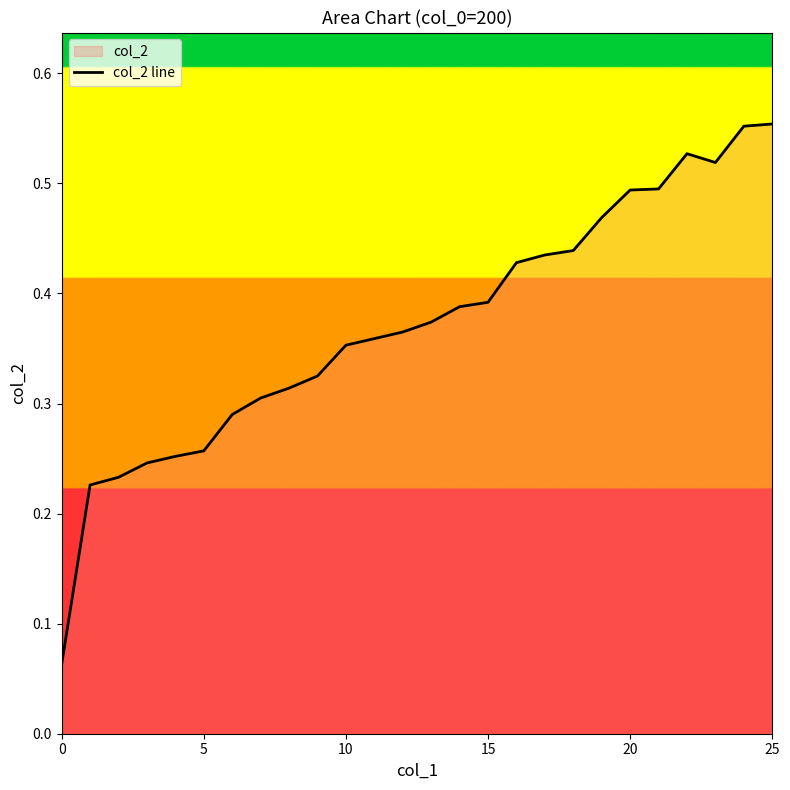

Is it true that the value at 10 is 0.2?

False